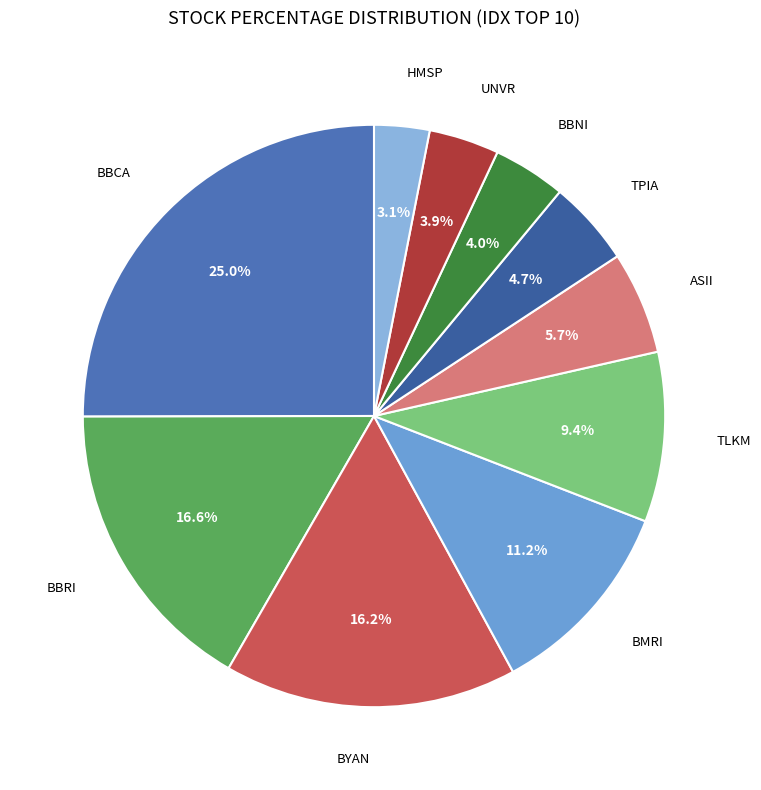

To the nearest percent, what is the difference between the largest and smallest slice percentages?

22%